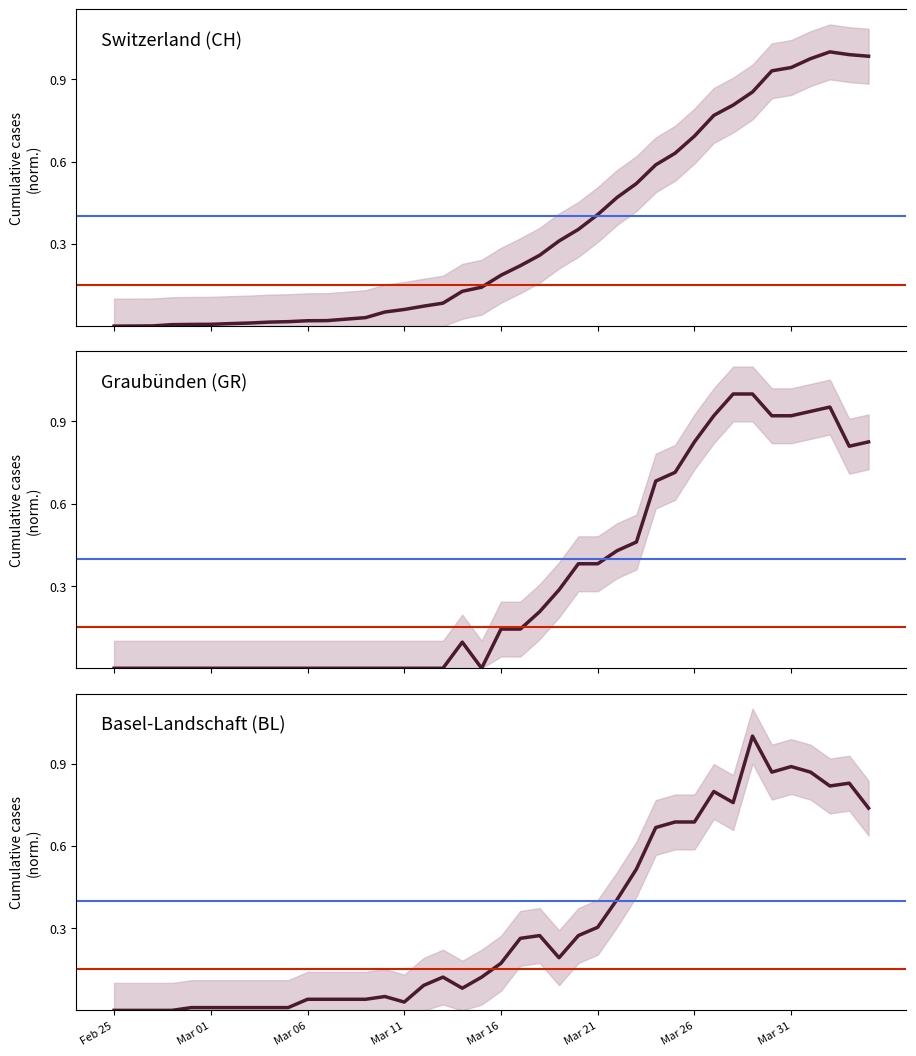

List the series in order of their overall mean, highest first.

Switzerland (CH), Graubünden (GR), Basel-Landschaft (BL)